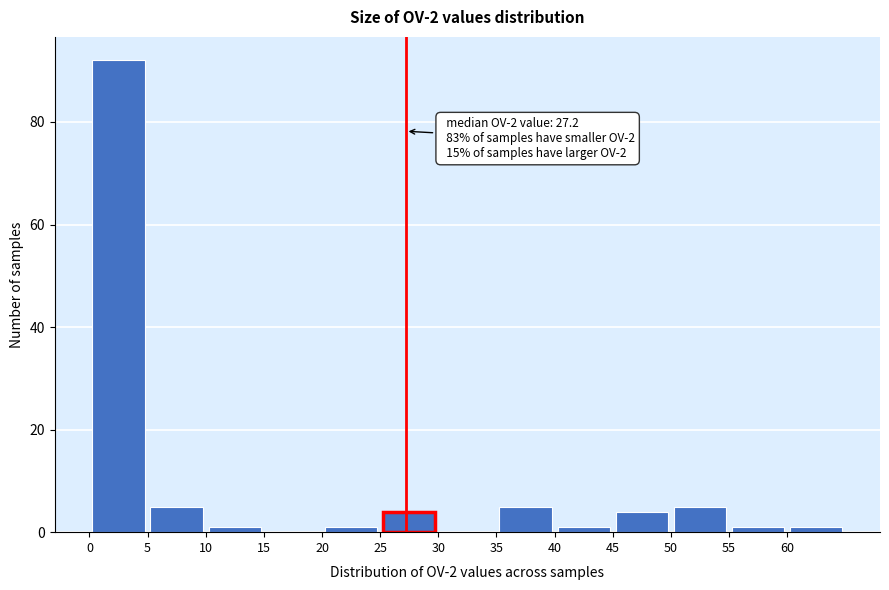

Over which range of the x-axis is the bar tallest?

0 to 5